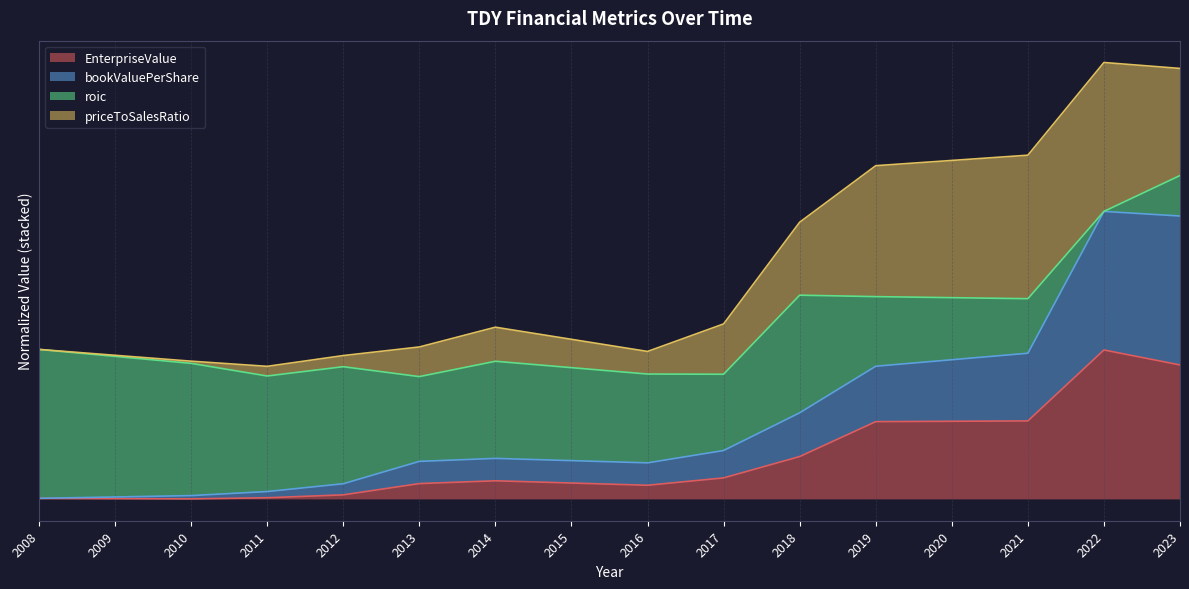

What are all the series names shown in the legend?

EnterpriseValue, bookValuePerShare, roic, priceToSalesRatio